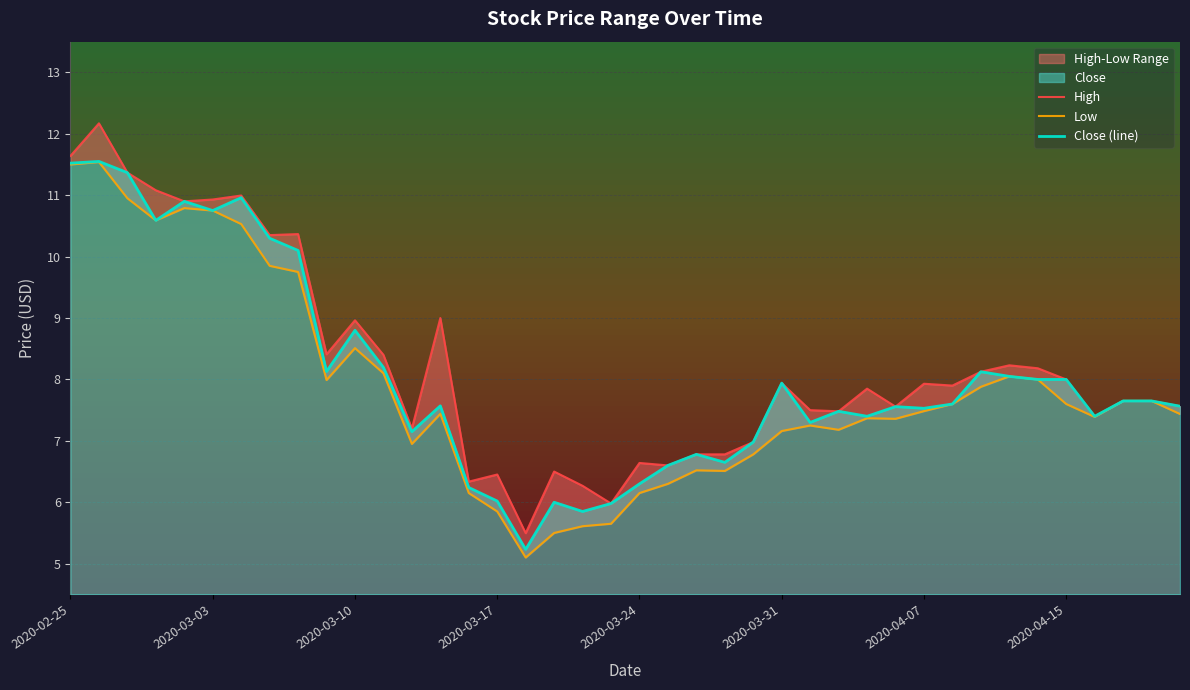

Reading left to right, list all the values displayed in this chart.

High: 11.6	12.2	11.4	11.1	10.9	10.9	11.0	10.3	10.4	8.4	9.0	8.4	7.2	9.0	6.3	6.5	5.5	6.5	6.3	6.0	6.6	6.6	6.8	6.8	7.0	7.9	7.5	7.5	7.8	7.6	7.9	7.9	8.1	8.2	8.2	8.0	7.4	7.7	7.7	7.6
Low: 11.5	11.5	10.9	10.6	10.8	10.8	10.5	9.8	9.8	8.0	8.5	8.1	7.0	7.4	6.2	5.8	5.1	5.5	5.6	5.7	6.2	6.3	6.5	6.5	6.8	7.2	7.2	7.2	7.4	7.4	7.5	7.6	7.9	8.1	8.0	7.6	7.4	7.7	7.7	7.4
Close (line): 11.5	11.6	11.4	10.6	10.9	10.8	11.0	10.3	10.1	8.1	8.8	8.2	7.2	7.6	6.2	6.0	5.2	6.0	5.8	6.0	6.3	6.6	6.8	6.7	7.0	7.9	7.3	7.5	7.4	7.6	7.5	7.6	8.1	8.1	8.0	8.0	7.4	7.7	7.7	7.6